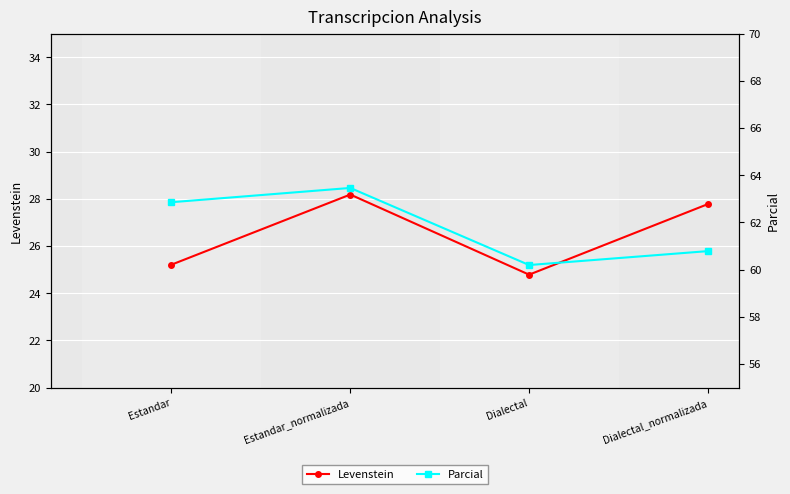

At how many categories does at least one series exceed 52?

4